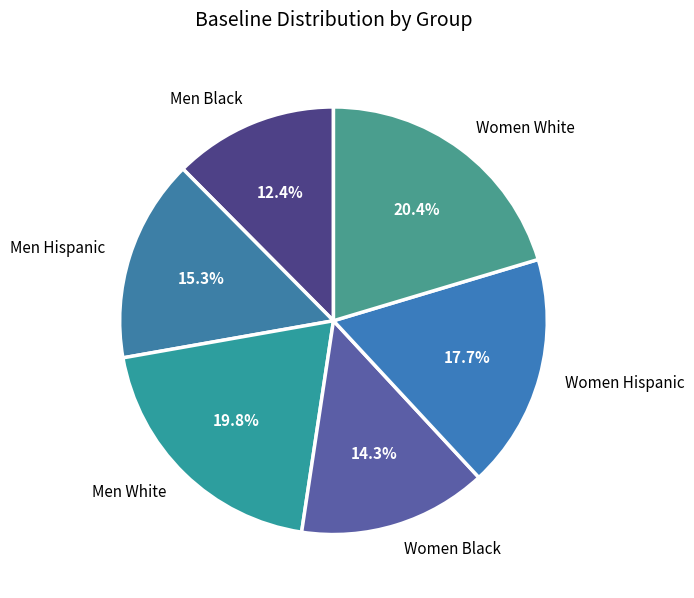

Which slice is the smallest?

Men Black